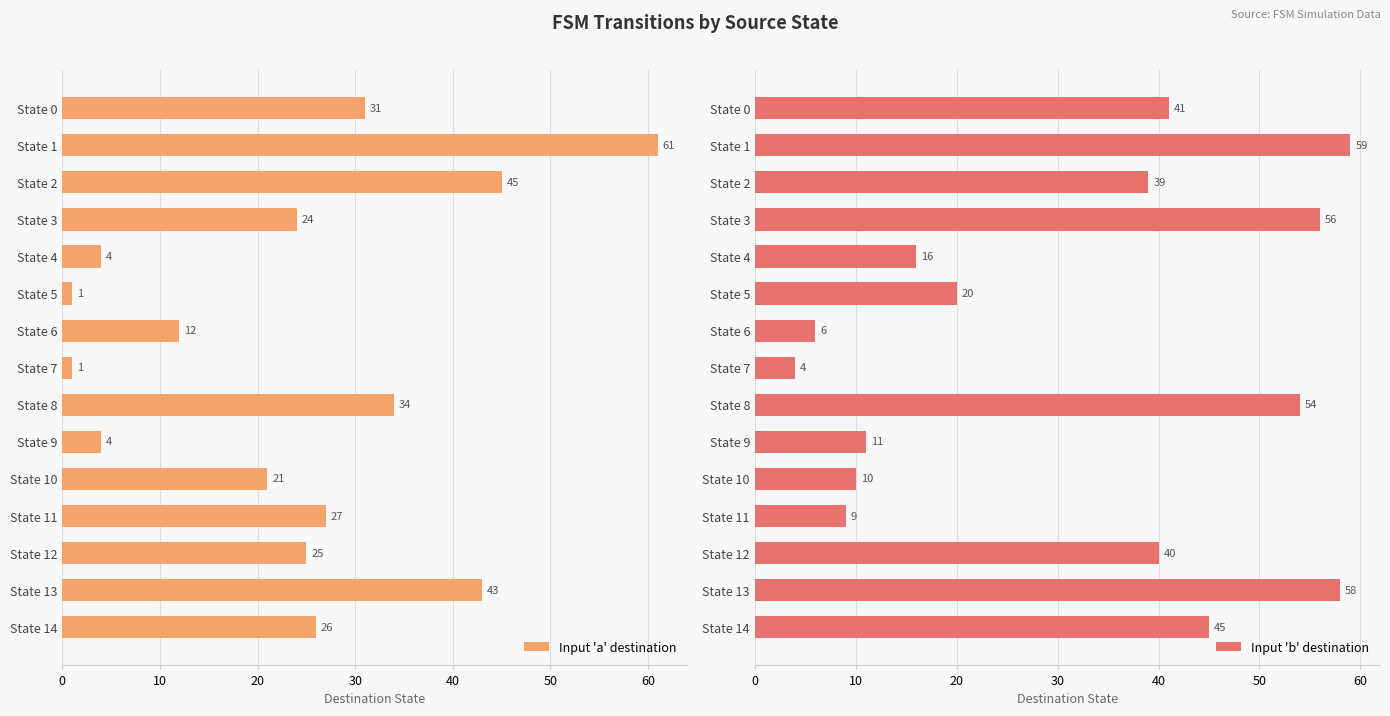

What is the approximate value of Input 'a' destination at State 1, to the nearest 10?

60